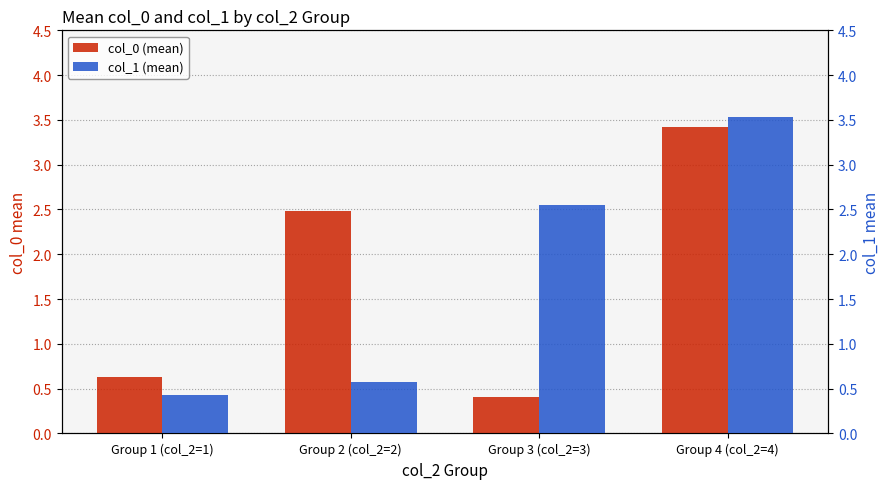

At which label does col_1 (mean) first exceed 2?

Group 3 (col_2=3)